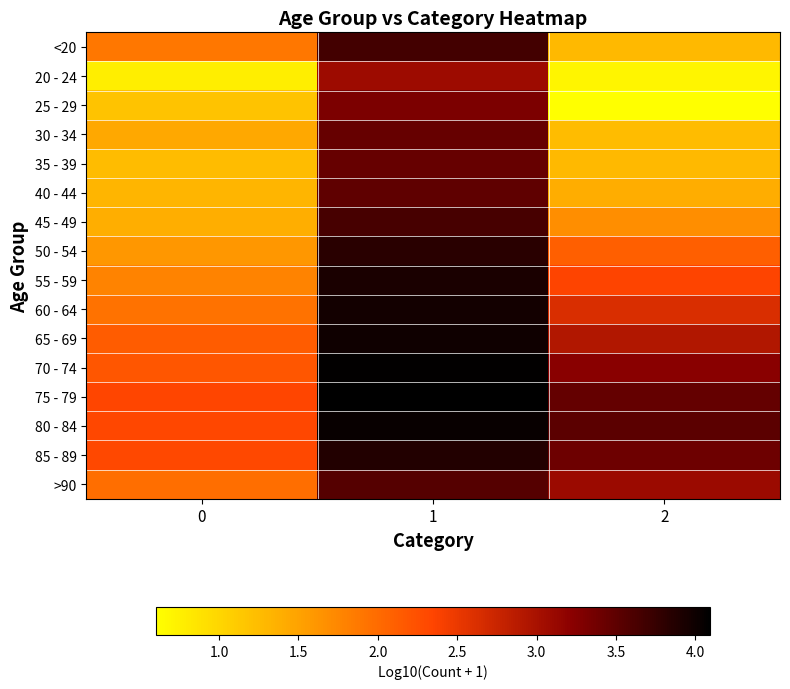

Rank the series by their maximum value, from lowest to highest.

20 - 24, 25 - 29, 30 - 34, 35 - 39, 40 - 44, >90, 45 - 49, <20, 50 - 54, 85 - 89, 55 - 59, 60 - 64, 65 - 69, 80 - 84, 70 - 74, 75 - 79